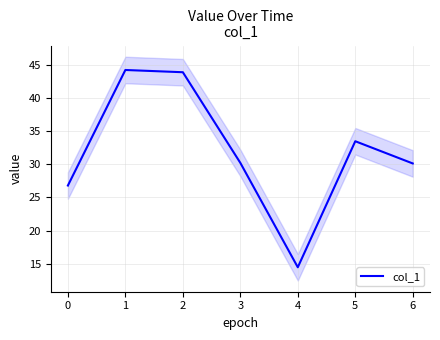

How many lines are shown in the chart?

1